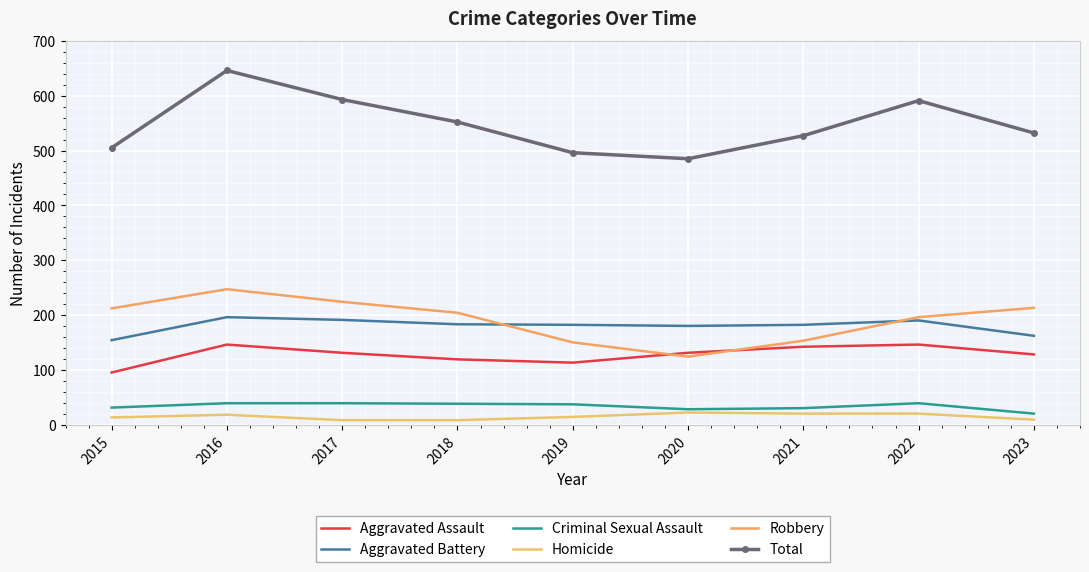

What is the total value across all series at 2015?

1010